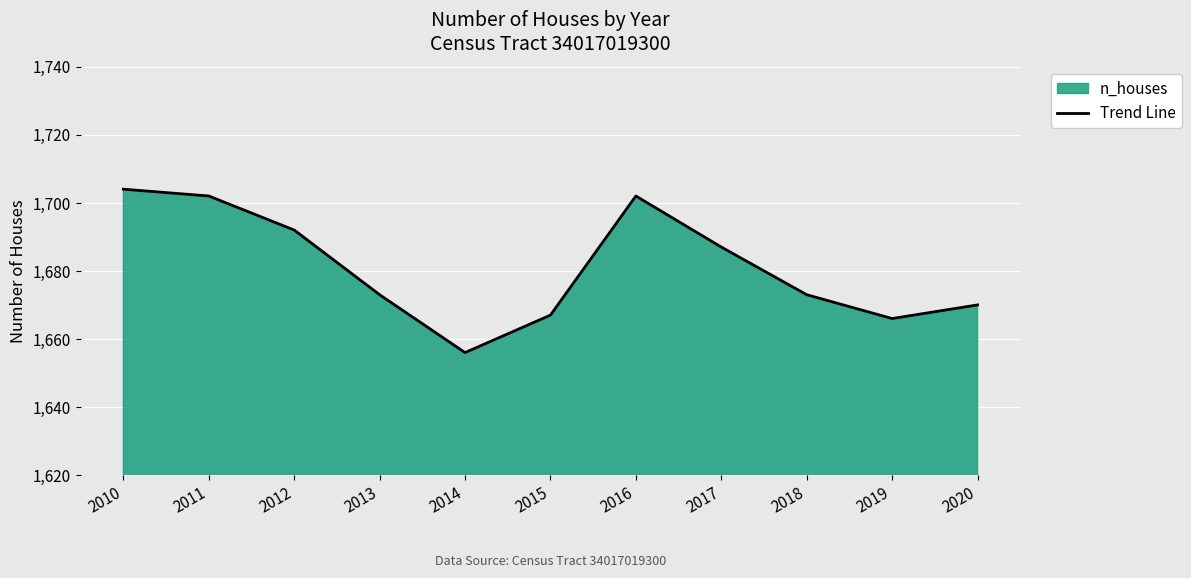

What is the smallest value displayed?

1656